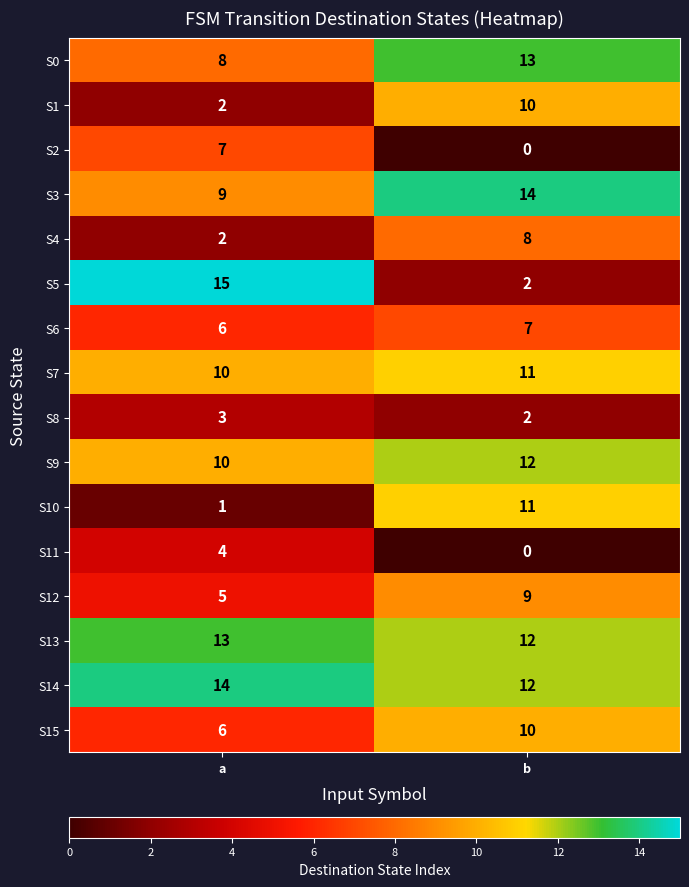

Which series has the largest range (max minus min)?

S5